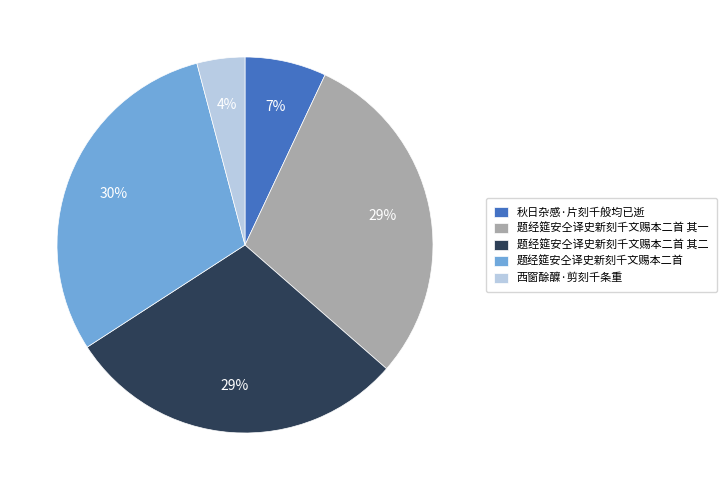

The 西窗酴醾·剪刻千条重 slice represents 4% of the pie. True or false?

True